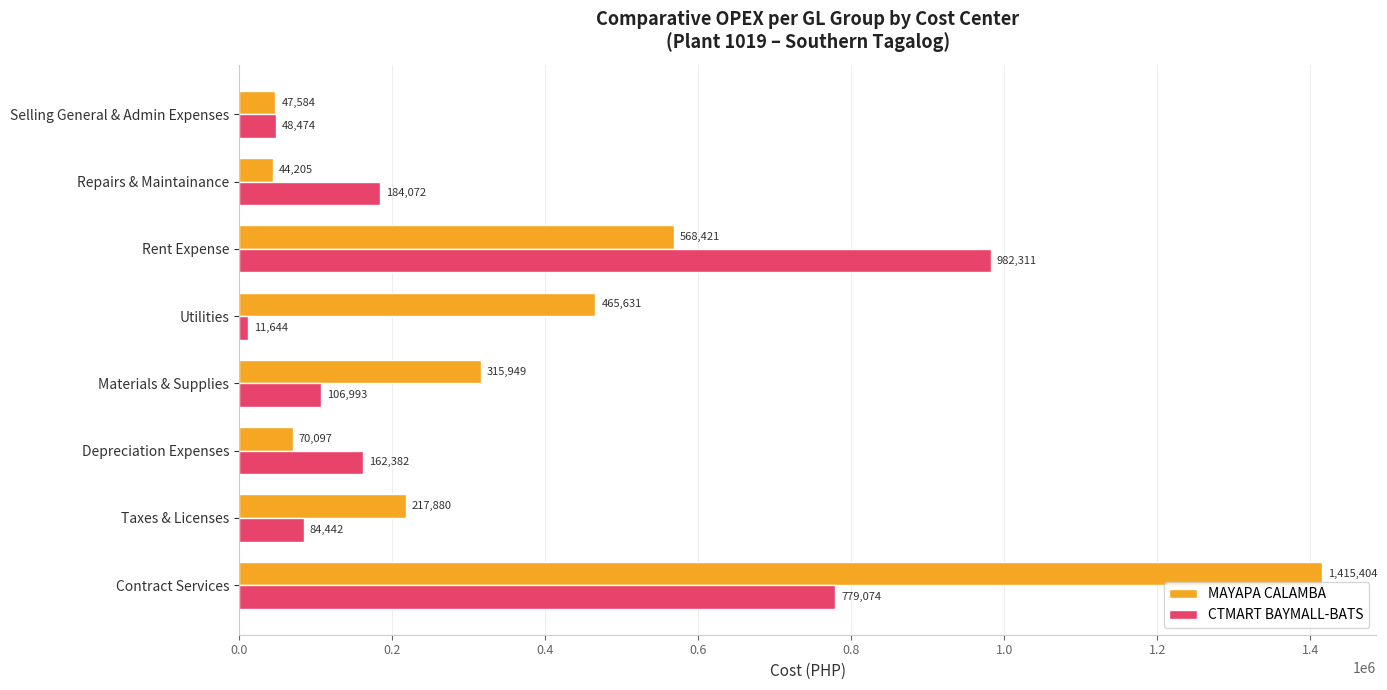

What is the difference between the second highest and second lowest values in the MAYAPA CALAMBA series?

520837.0